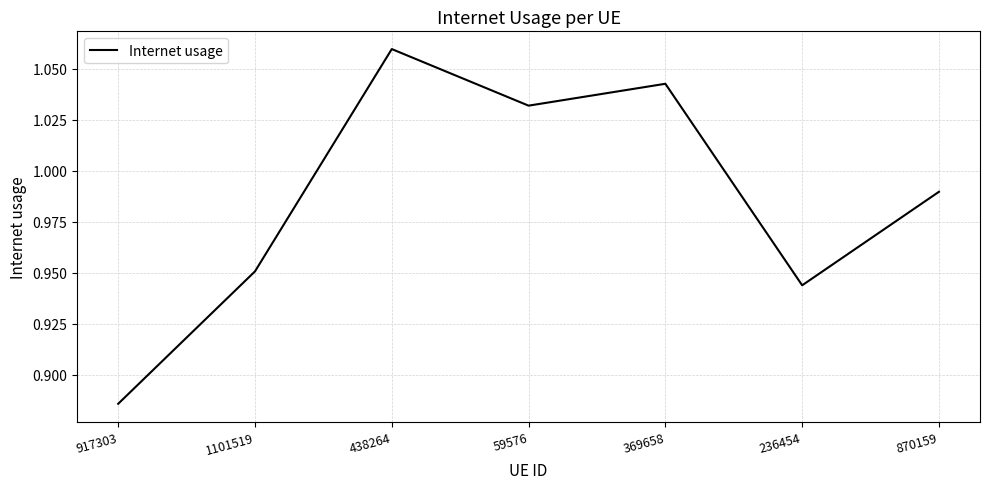

What position from the left is 438264?

3